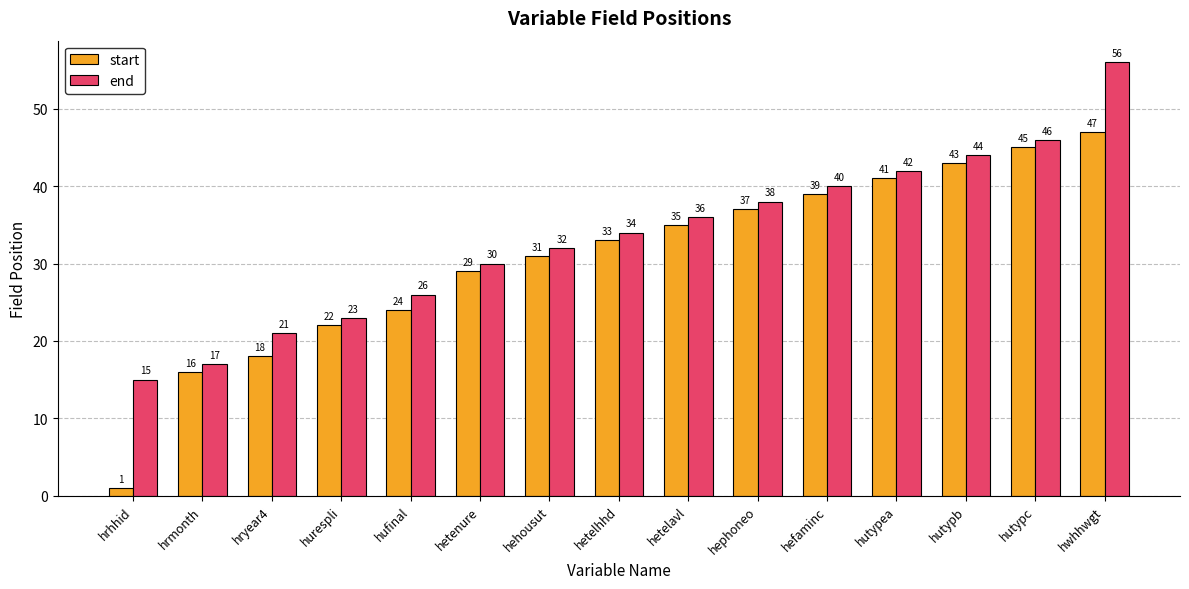

Which series has the widest spread of values?

start